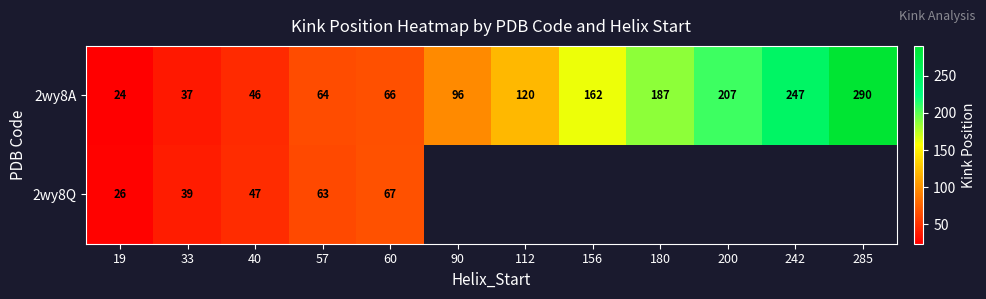

How many data points in 2wy8A are less than 120?

6